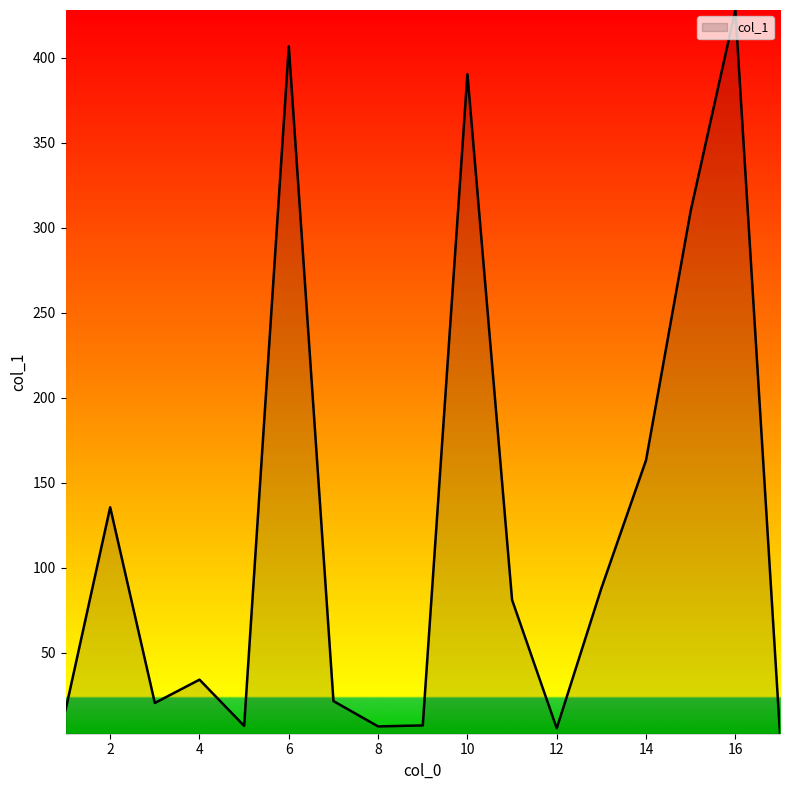

What is the maximum value shown in the chart?

428.1